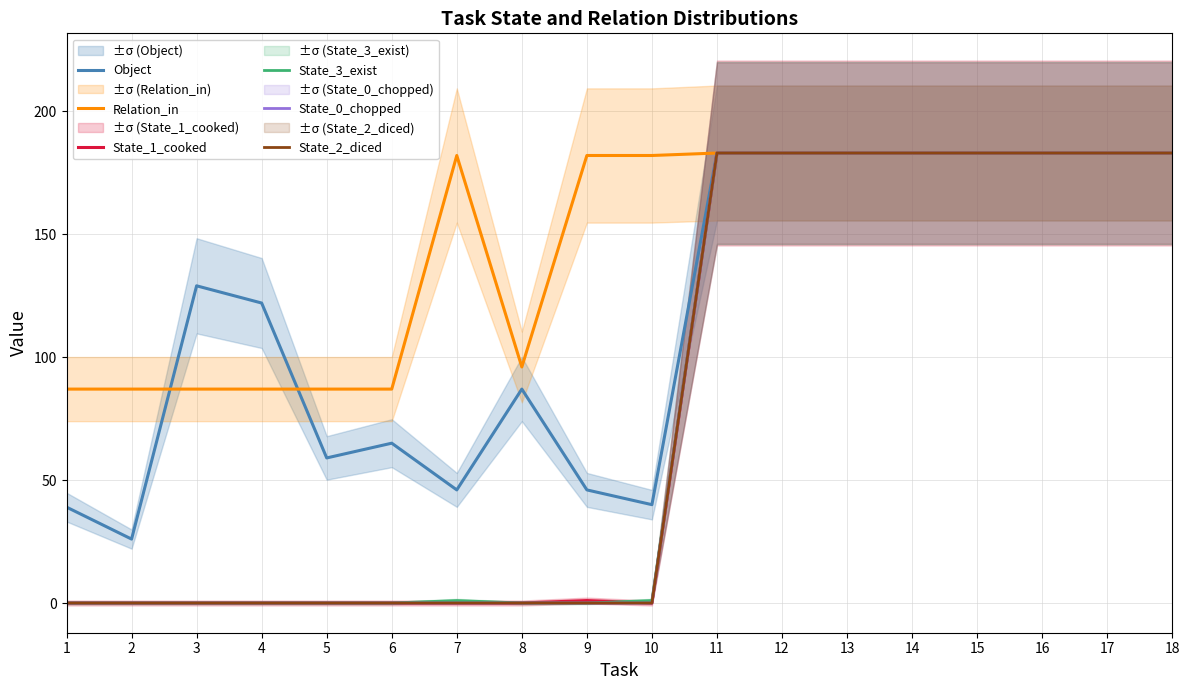

What is the total value across all series at 12?

1098